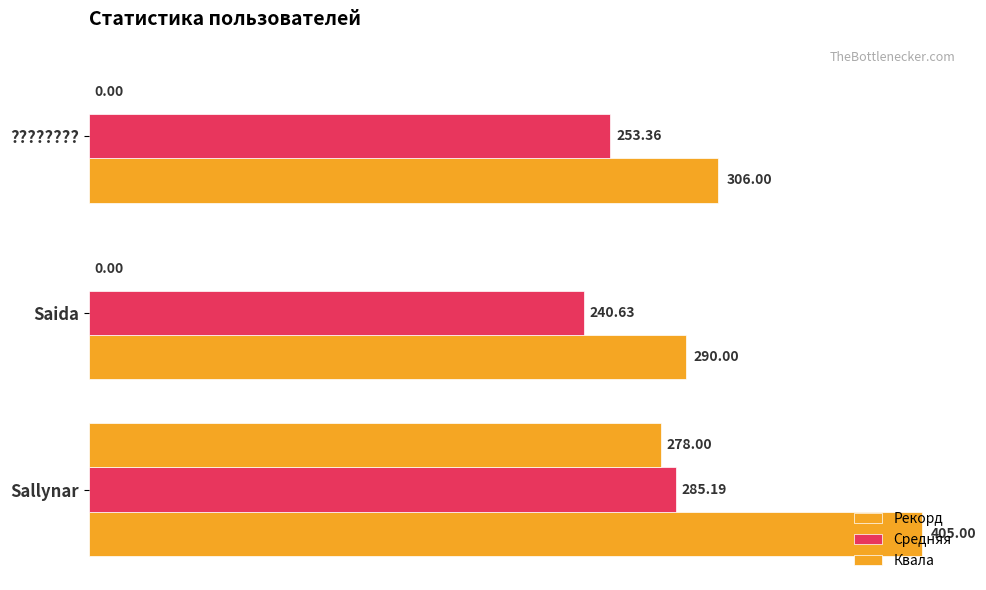

How many values in the Квала series exceed 0?

1